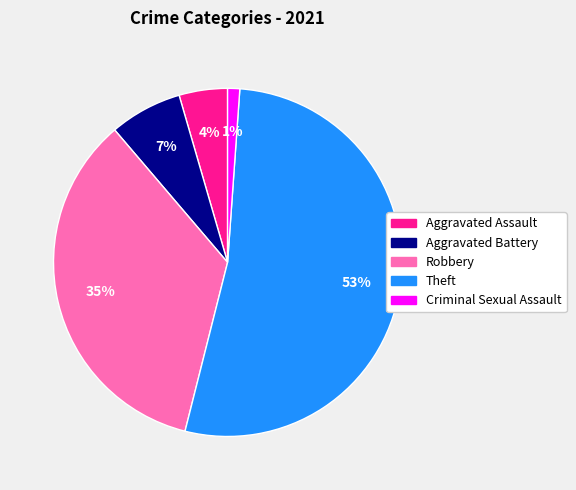

To the nearest percent, what is the difference between the Robbery and Aggravated Battery slice percentages?

28%